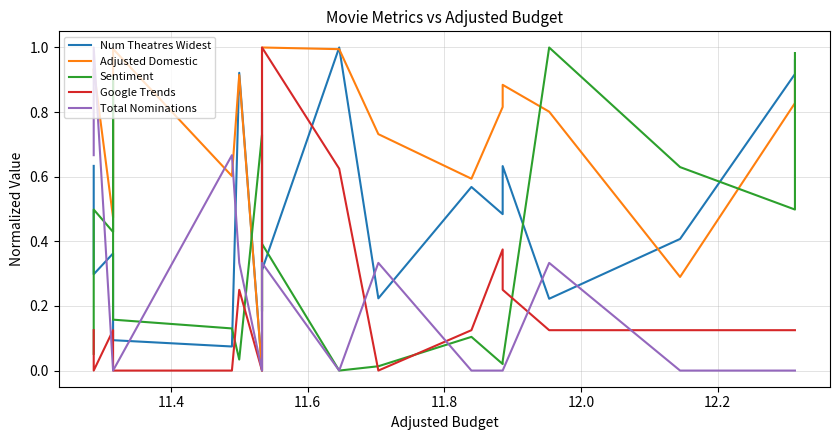

What are all the series names shown in the legend?

Num Theatres Widest, Adjusted Domestic, Sentiment, Google Trends, Total Nominations